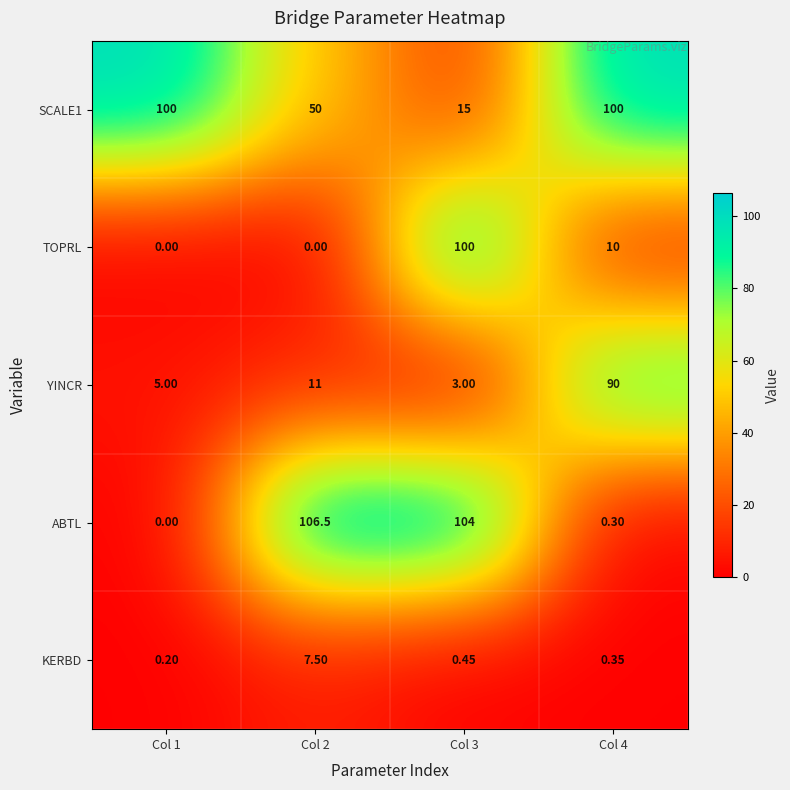

Which series has the largest total across all categories?

SCALE1